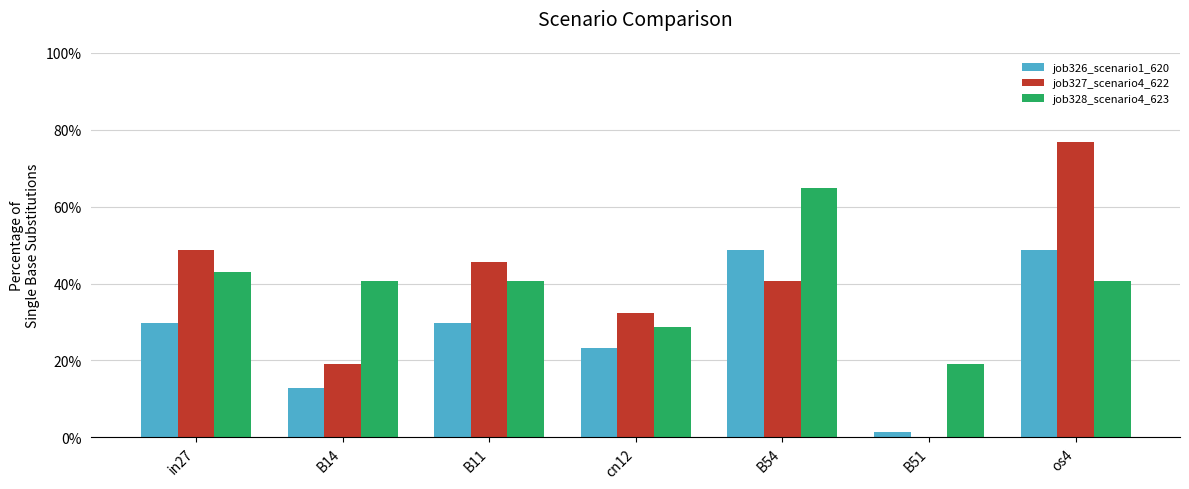

What are all the series names shown in the legend?

job326_scenario1_620, job327_scenario4_622, job328_scenario4_623